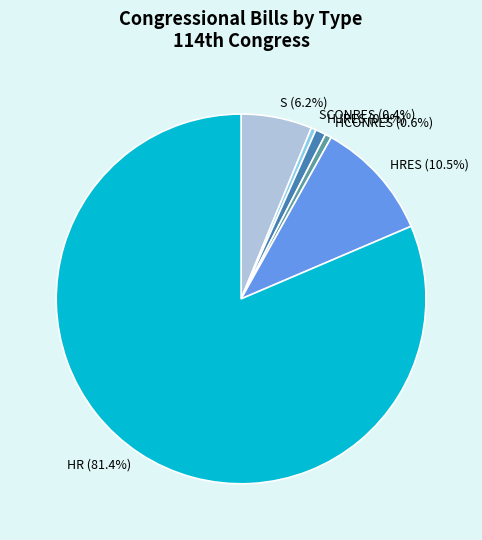

Which has a higher value, HCONRES or S?

S